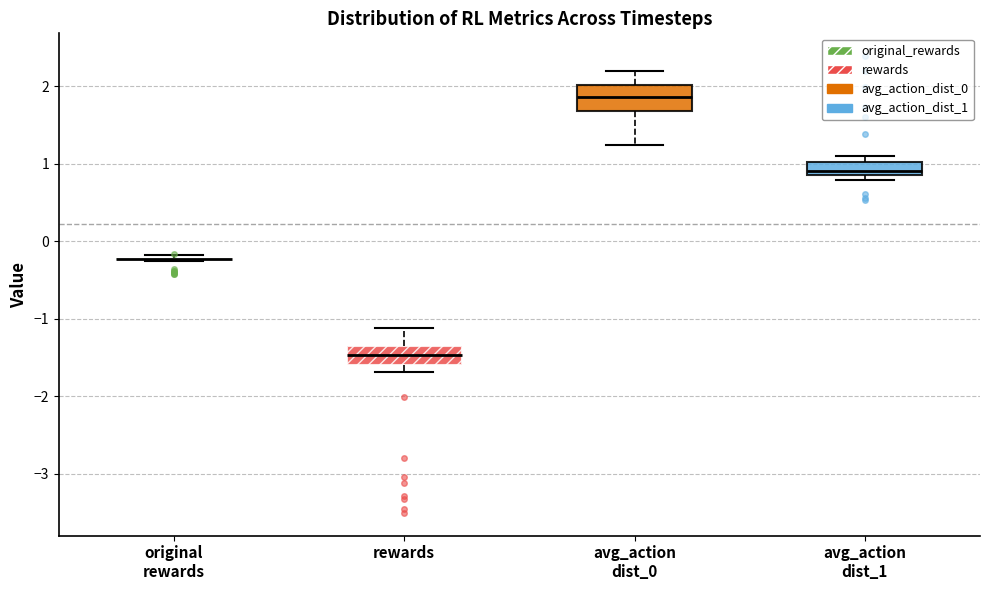

Reading left to right, read every box against the y-axis: the position of its median line, the range the box covers, and the ends of its whiskers. The values are not printed on the chart, so give them approximately, as read against the axis.

original rewards: box collapsed to a line at -0.2, whiskers -0.3 to -0.2
rewards: median -1.5, box -1.6 to -1.4, whiskers -1.7 to -1.1
avg_action dist_0: median 1.9, box 1.7 to 2.0, whiskers 1.2 to 2.2
avg_action dist_1: median 0.9 (just above the box's lower edge), box 0.9 to 1.0, whiskers 0.8 to 1.1